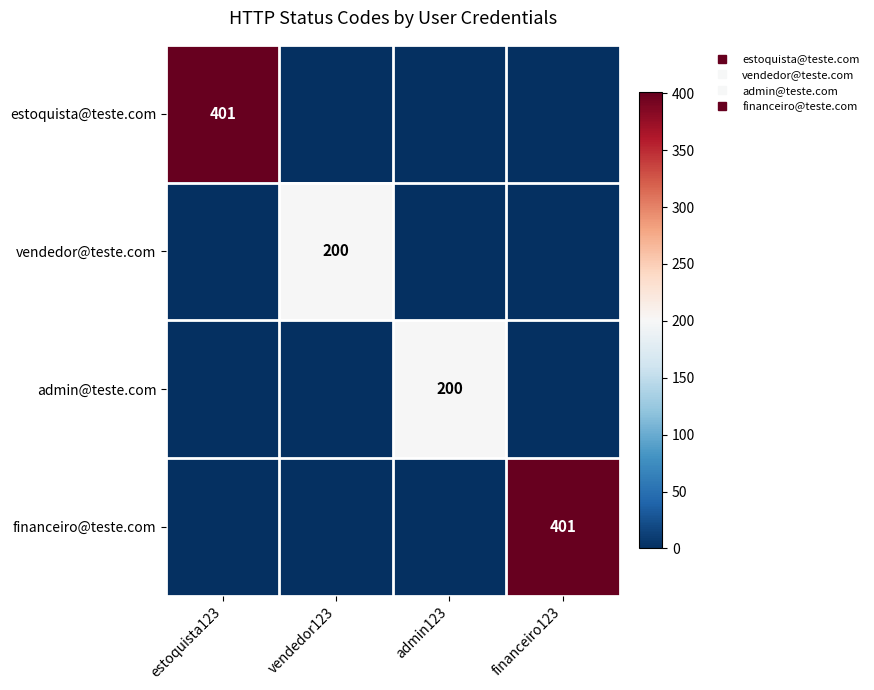

Which category has the lowest value in the financeiro@teste.com series?

estoquista123